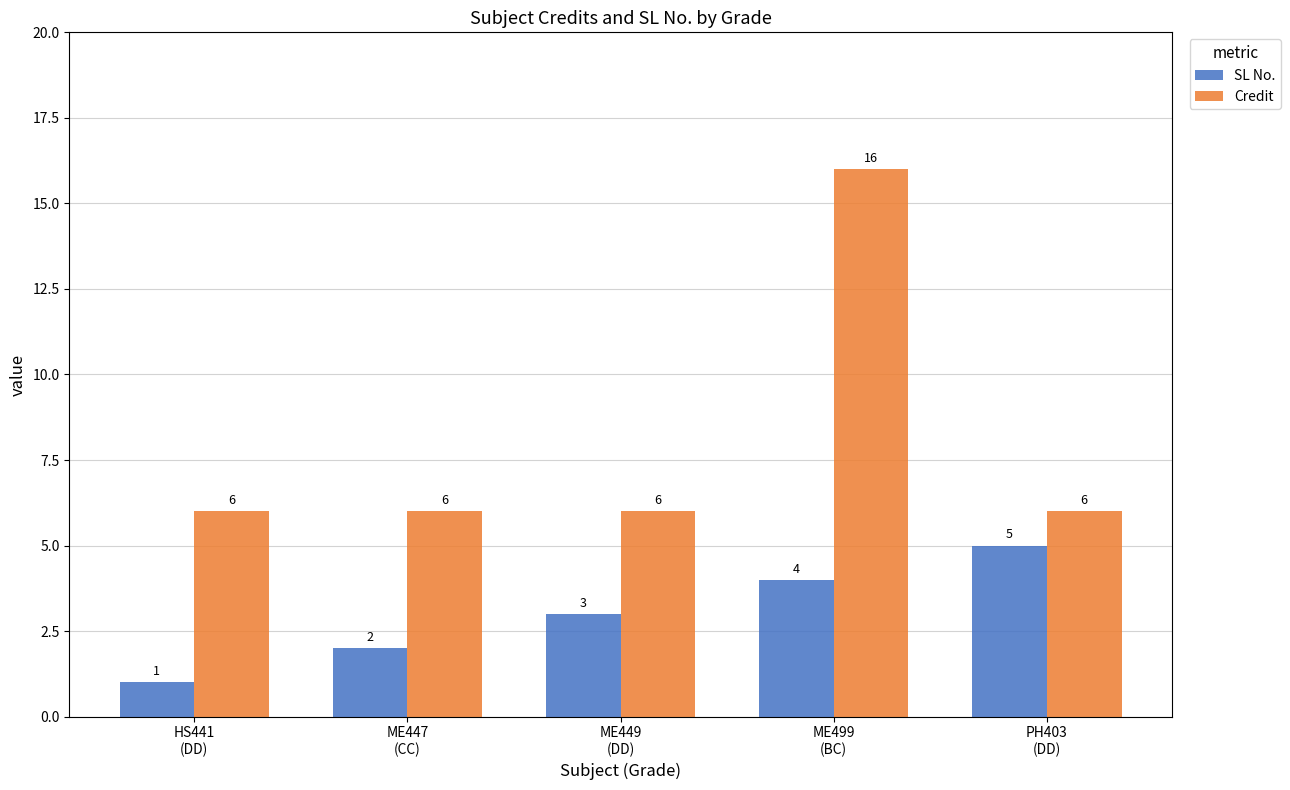

At which category is the sum across all series the highest?

ME499
(BC)